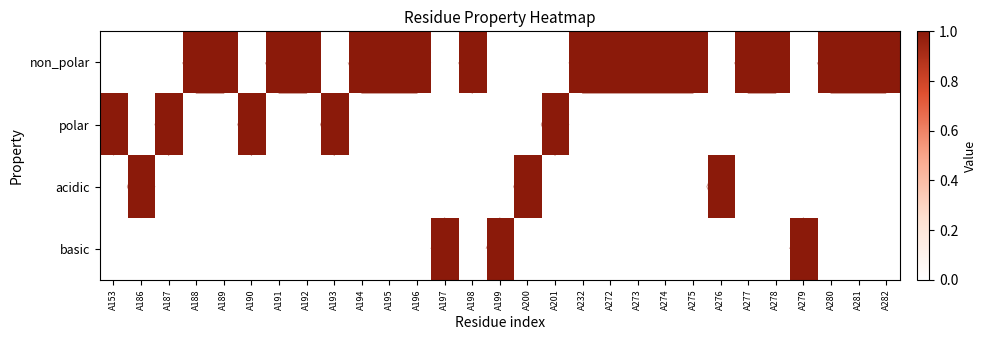

What is the total value across all series at A188?

1